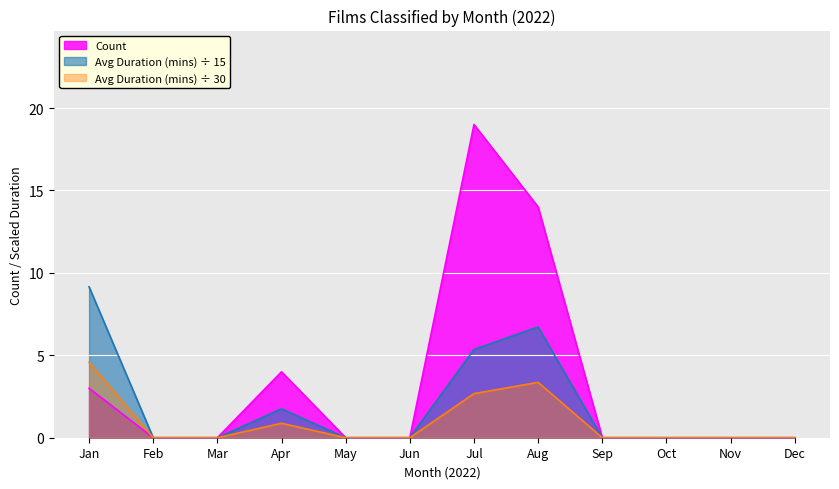

The Count series shows -12.9 at Jun. True or false?

False